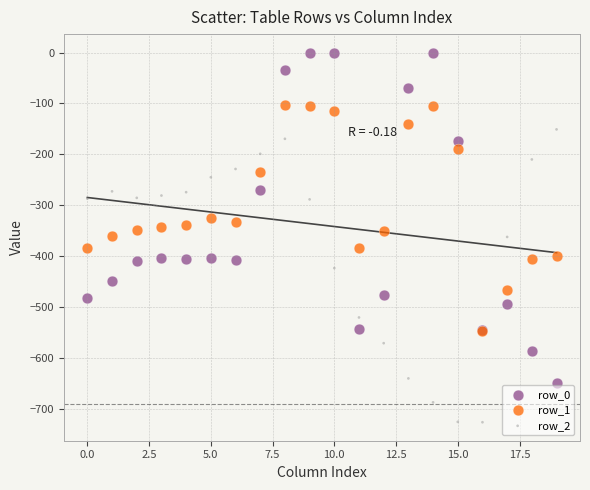

Which series reaches the minimum Y coordinate?

row_2